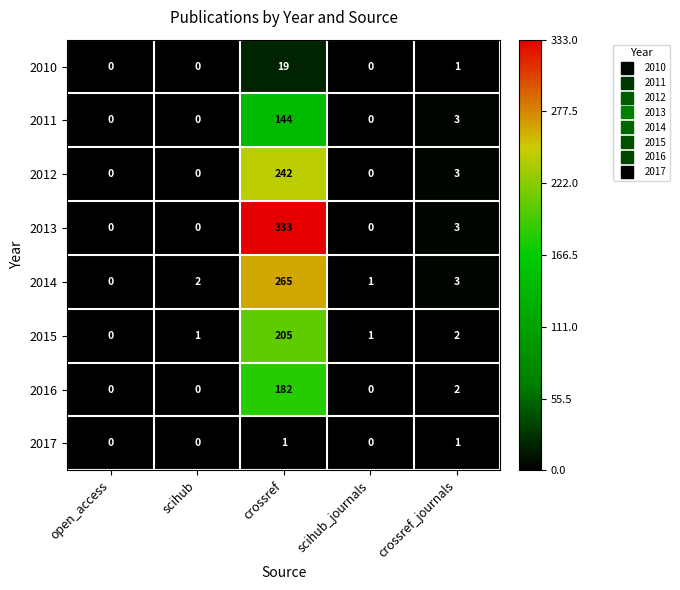

At which category is the sum across all series the highest?

crossref